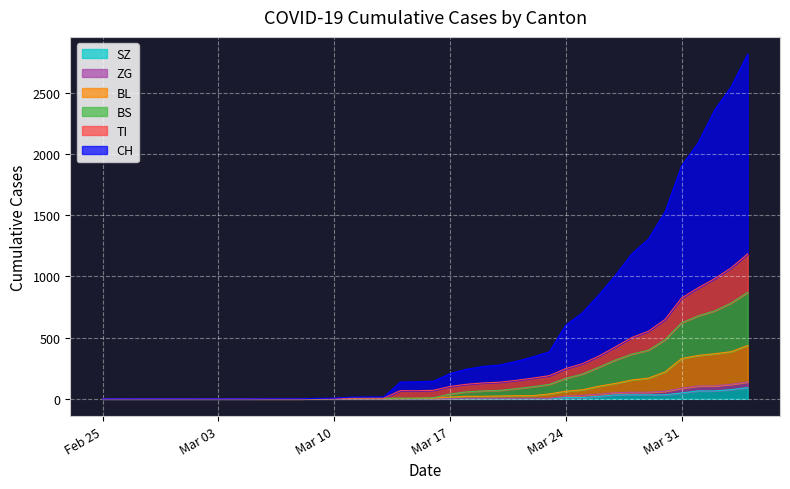

Which series has the largest range (max minus min)?

CH